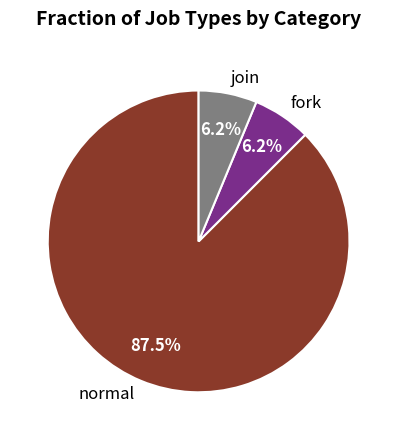

Do normal and fork together represent more than half of the pie?

Yes